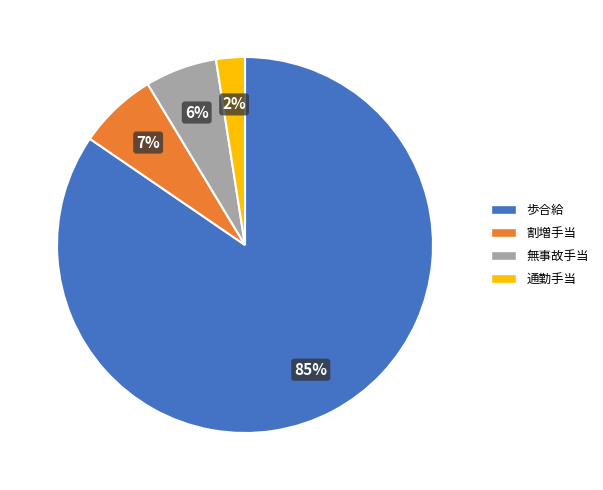

Does 歩合給 account for over 50% of the chart?

Yes